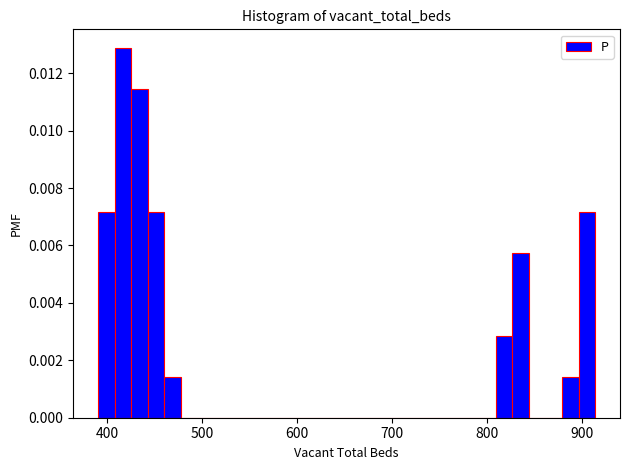

Read against the x-axis, roughly where is the centre of the tallest bar?

420